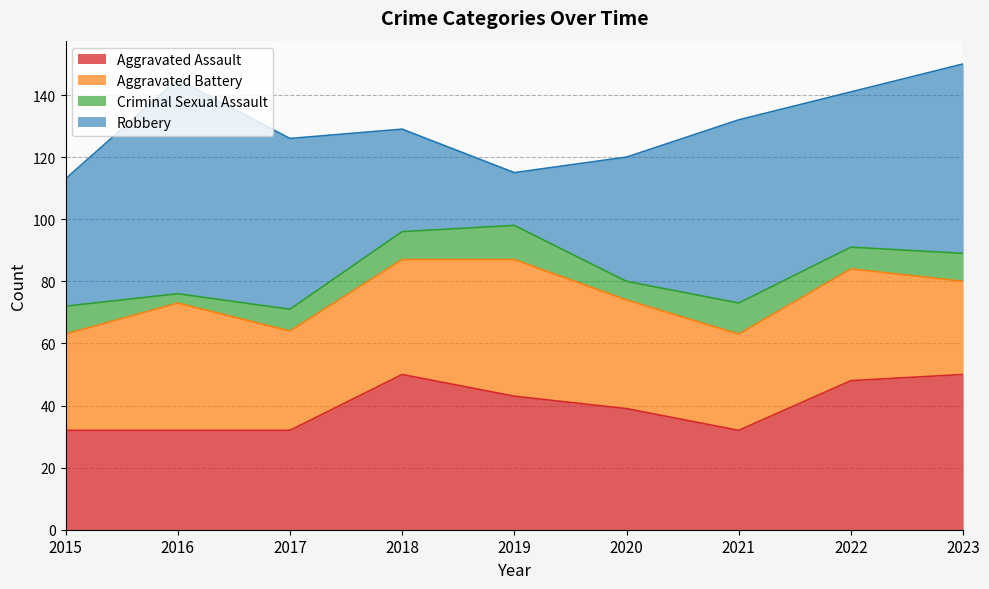

True or false: Robbery and Aggravated Assault intersect in this chart.

True